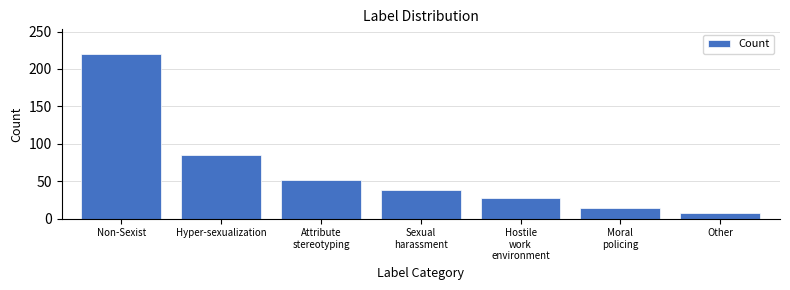

Reading left to right, list all the values displayed in this chart.

220	85	52	38	28	14	7